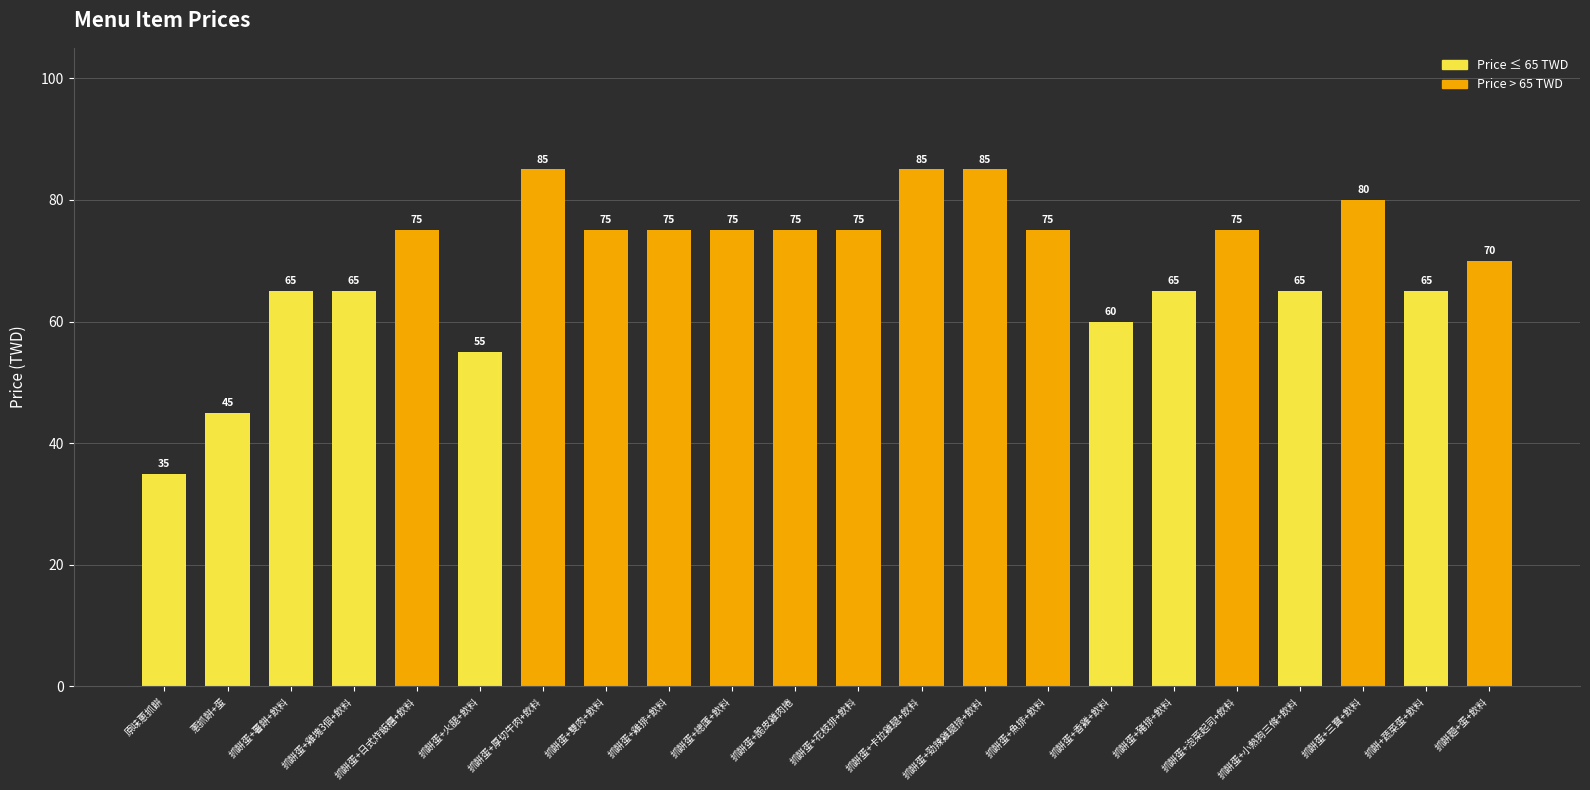

What is the maximum value shown in the chart?

85